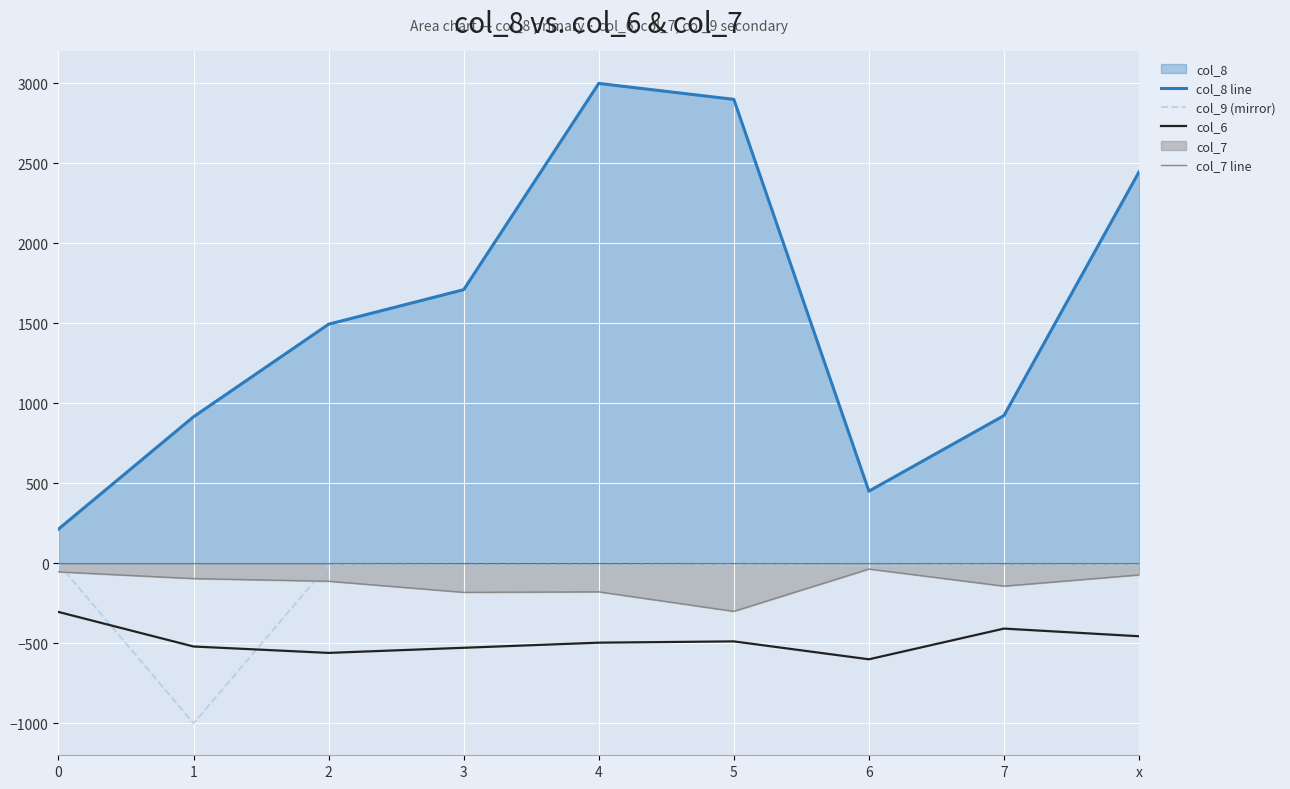

At which category is the sum across all series the highest?

4